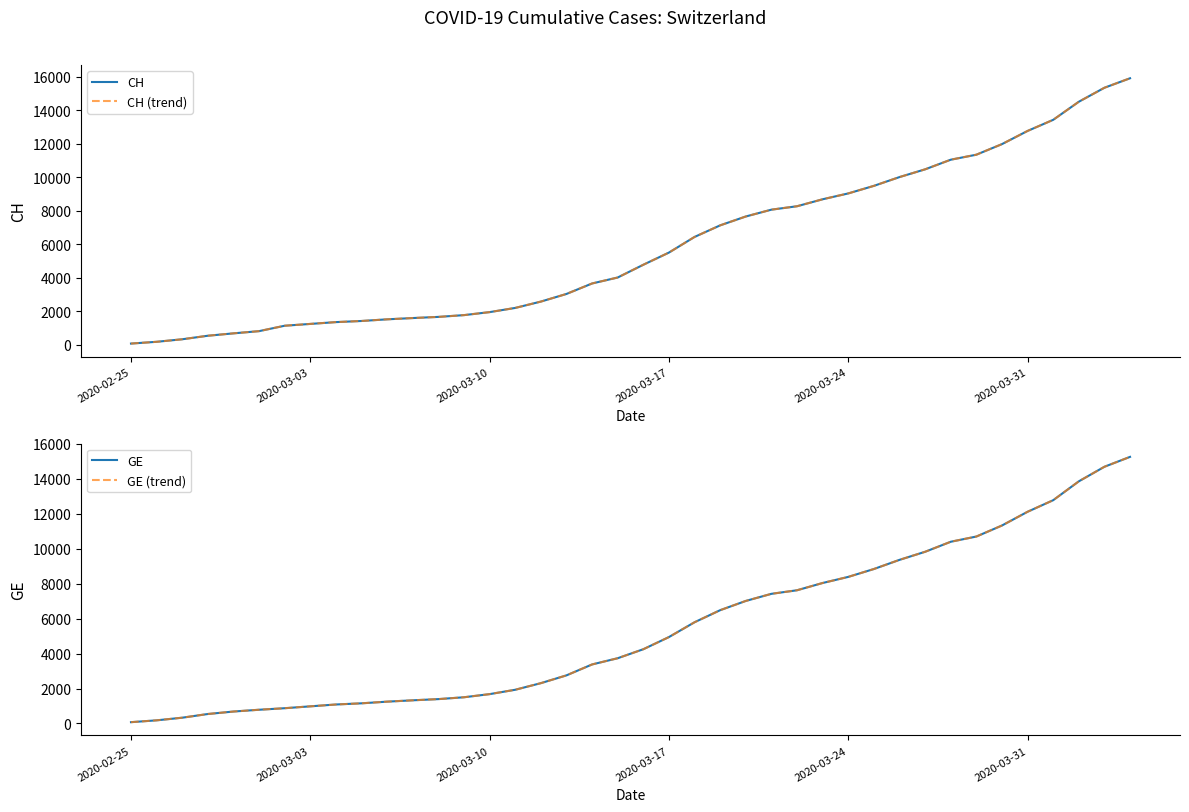

Count the number of data series in this chart.

4